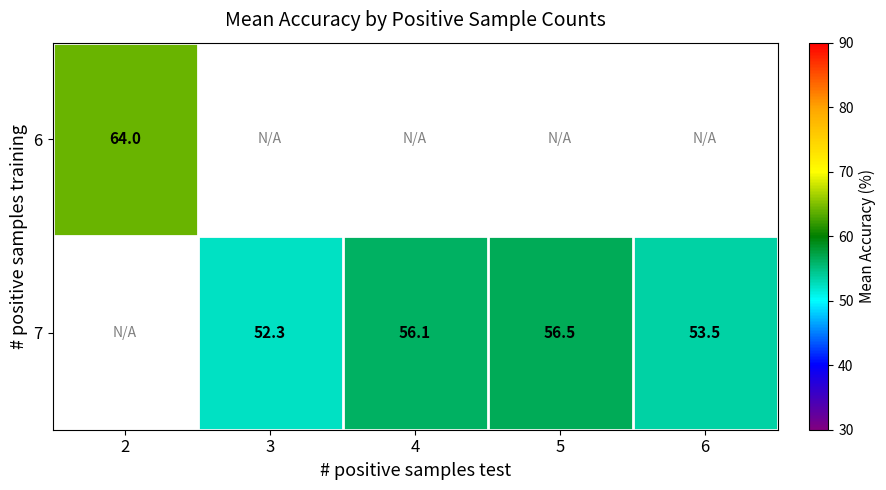

Which label corresponds to the smallest value in the chart?

3